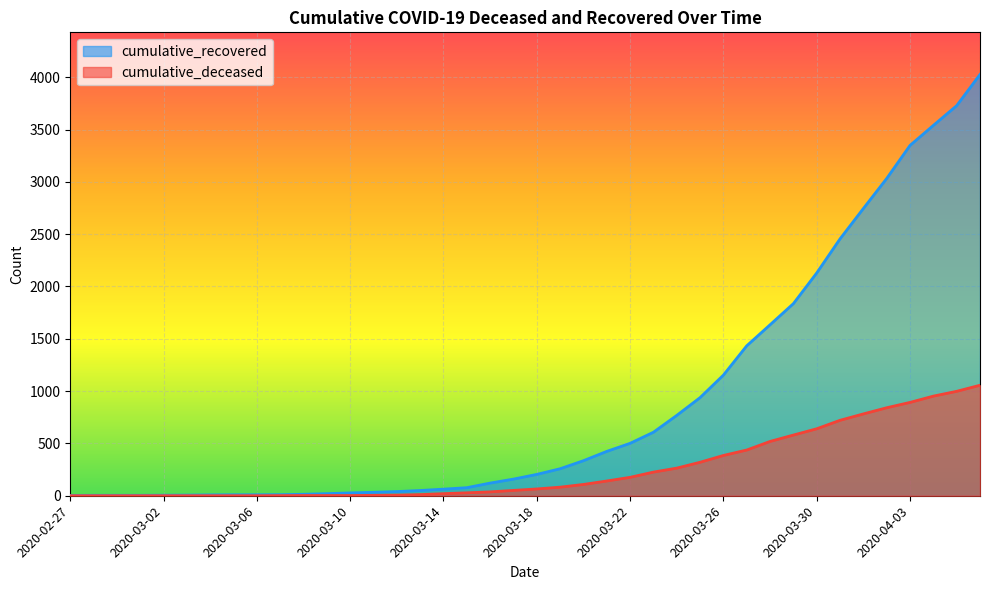

Which series has the largest total across all categories?

cumulative_recovered